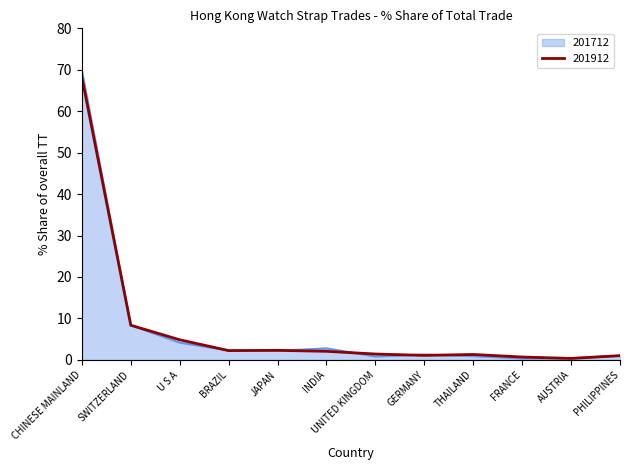

At which category is the sum across all series the highest?

CHINESE MAINLAND